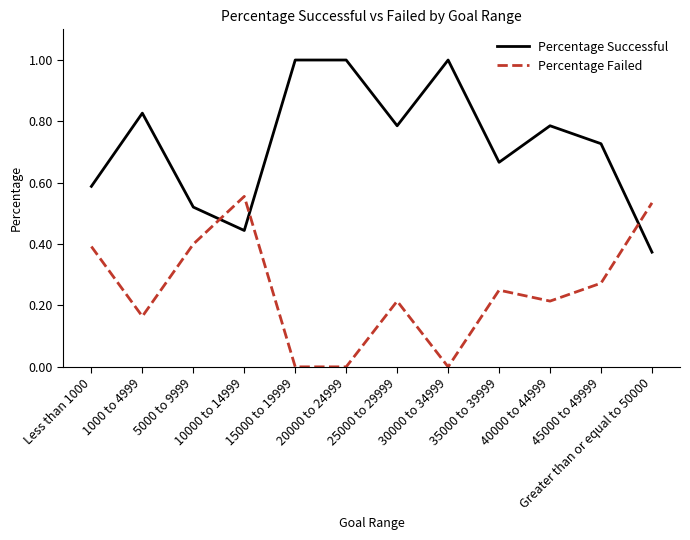

The Percentage Successful series shows 1.4 at 30000 to 34999. True or false?

False